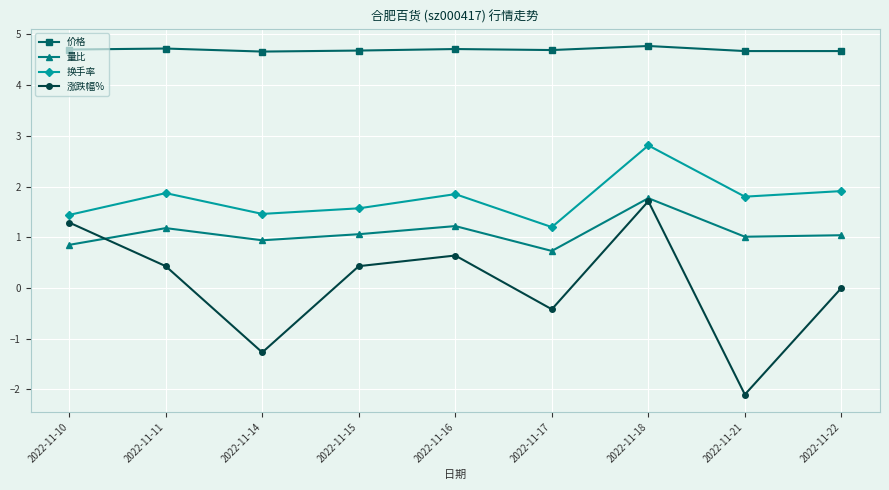

The 涨跌幅% series shows -1.3 at 2022-11-14. True or false?

True